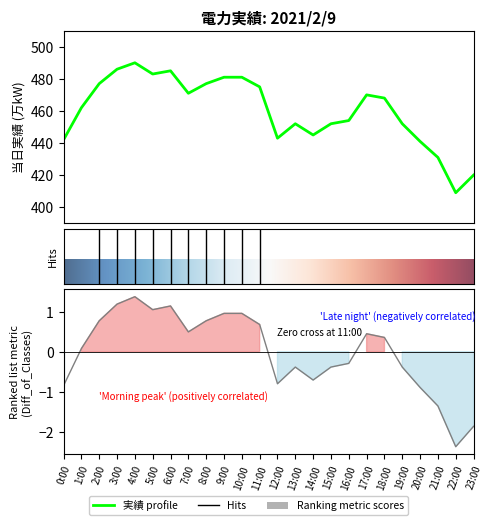

What is the value of the 7th point from the left?

485